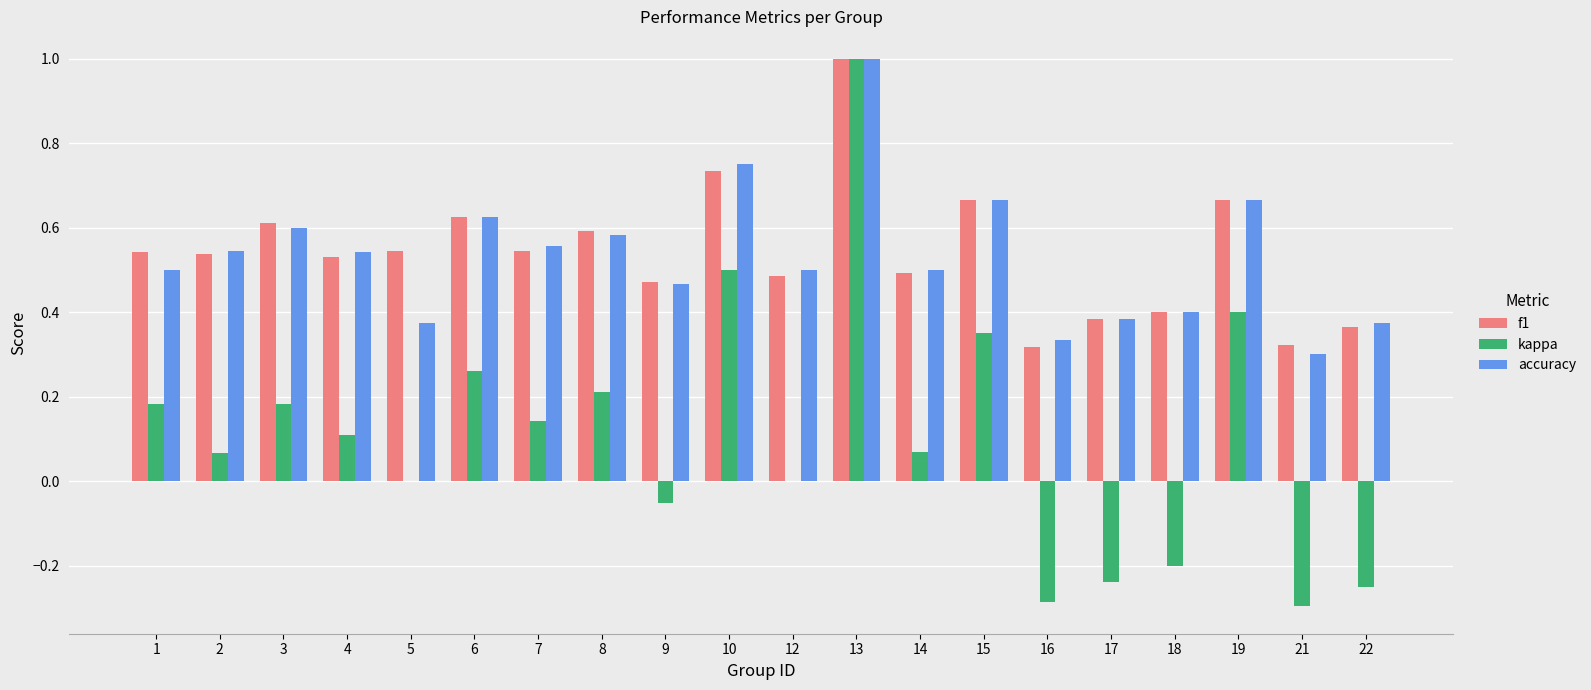

How many groups of bars are there?

20